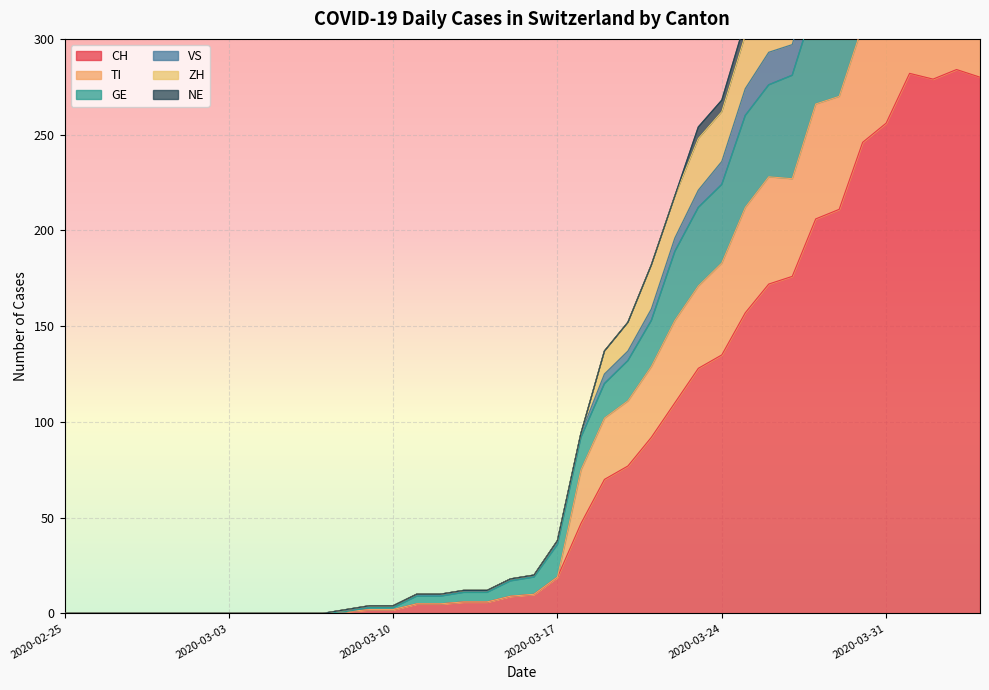

Where is the first local maximum for CH?

2020-04-01